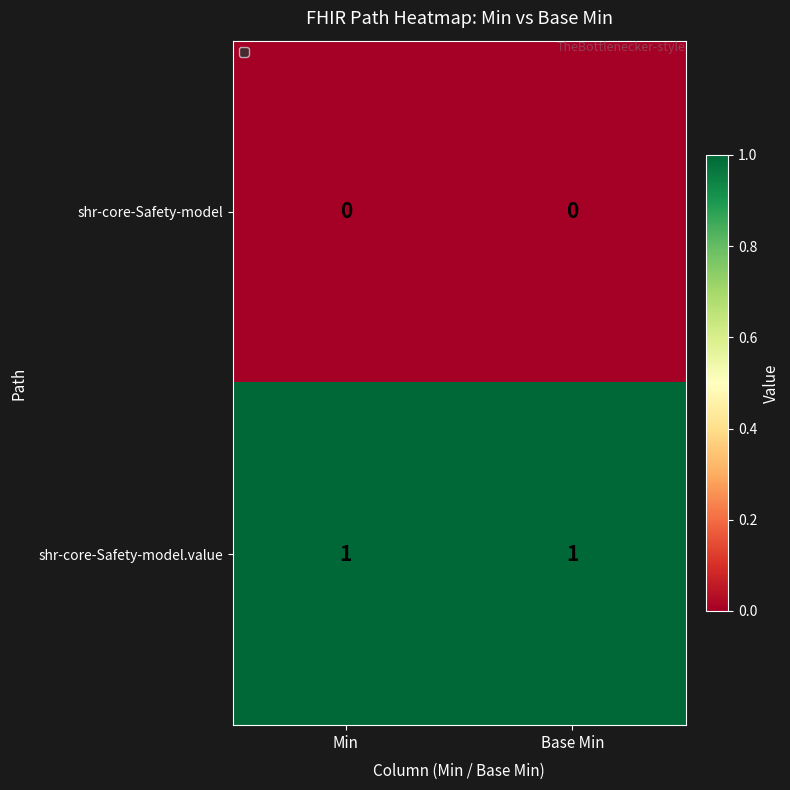

Which series has the largest total across all categories?

shr-core-Safety-model.value